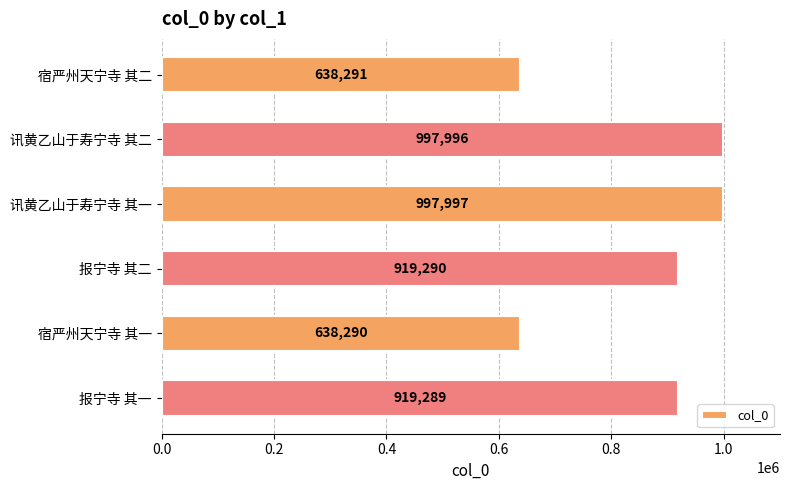

What is the greatest value displayed?

997997